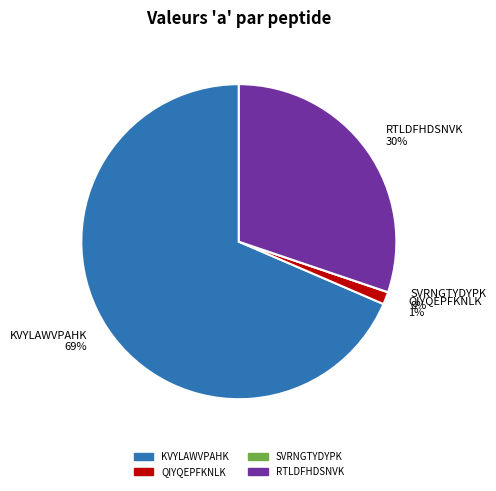

What portion of the pie excludes QIYQEPFKNLK?

98.7%